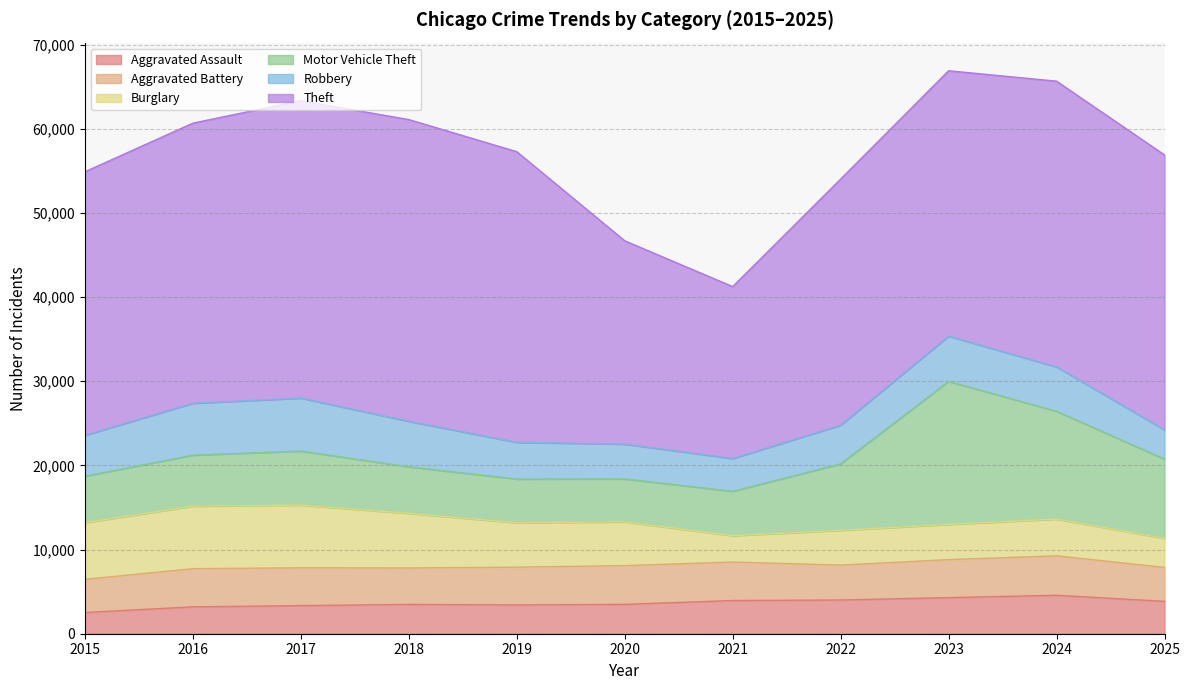

Reading left to right, list all the values displayed in this chart.

Aggravated Assault: 2015=2521	2016=3193	2017=3342	2018=3486	2019=3419	2020=3493	2021=3945	2022=4007	2023=4290	2024=4569	2025=3849
Aggravated Battery: 2015=3937	2016=4536	2017=4490	2018=4328	2019=4488	2020=4598	2021=4572	2022=4147	2023=4512	2024=4682	2025=4029
Burglary: 2015=6736	2016=7428	2017=7446	2018=6487	2019=5279	2020=5199	2021=3133	2022=4131	2023=4183	2024=4368	2025=3450
Motor Vehicle Theft: 2015=5519	2016=6058	2017=6421	2018=5530	2019=5191	2020=5100	2021=5267	2022=7896	2023=16993	2024=12814	2025=9414
Robbery: 2015=4865	2016=6167	2017=6297	2018=5411	2019=4363	2020=4137	2021=3899	2022=4596	2023=5380	2024=5267	2025=3480
Theft: 2015=31303	2016=33279	2017=35321	2018=35842	2019=34533	2020=24157	2021=20425	2022=29235	2023=31525	2024=33948	2025=32664